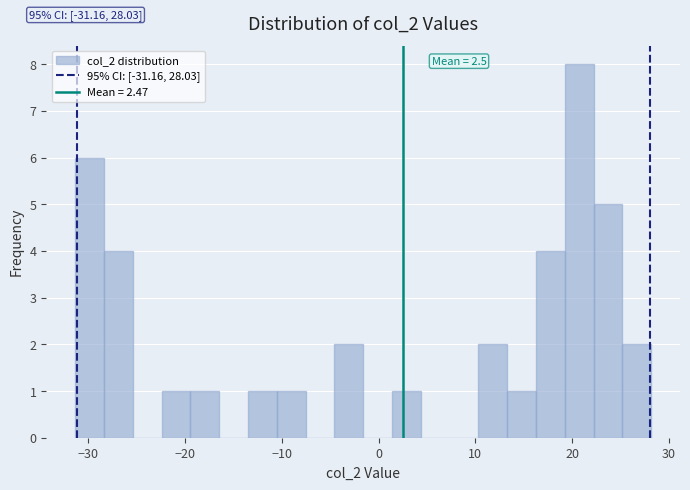

Read against the x-axis, roughly where is the centre of the tallest bar?

21